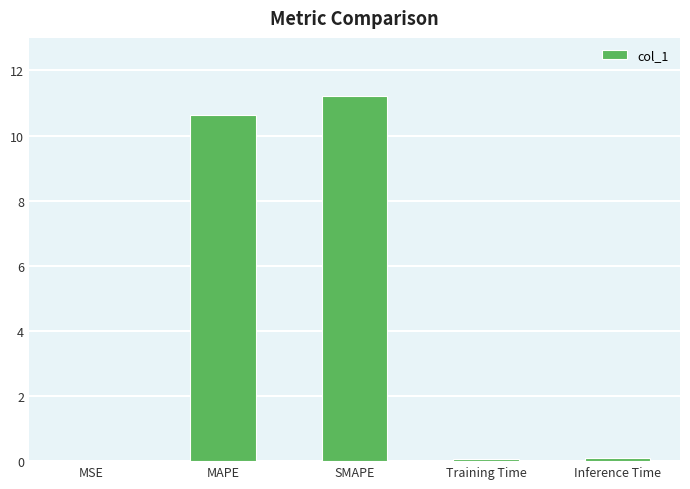

What is the maximum value shown in the chart?

11.2